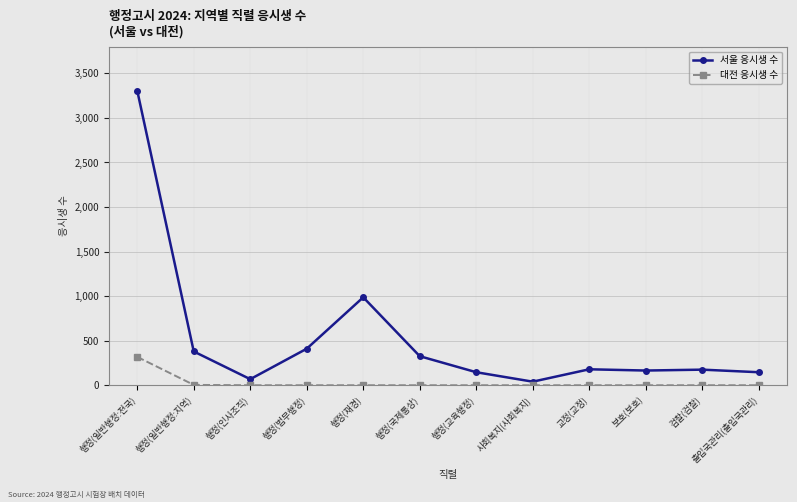

Is it true that 서울 응시생 수 equals 165 at 보호(보호)?

True